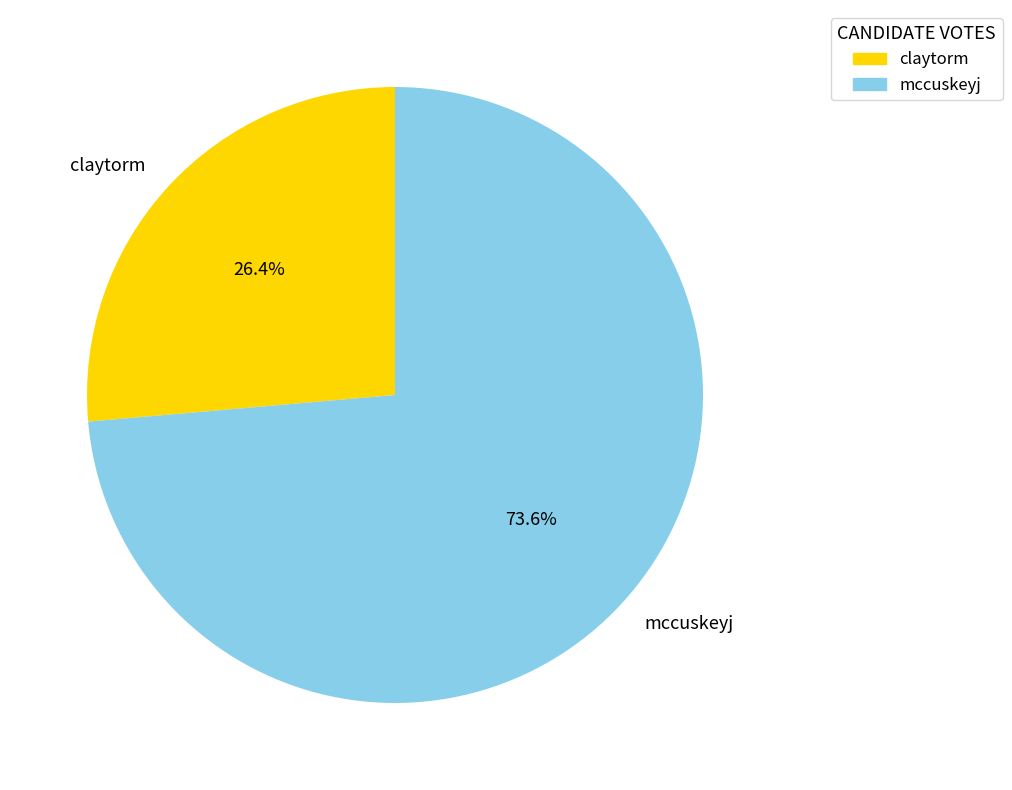

How much of the chart is everything except mccuskeyj?

26.4%